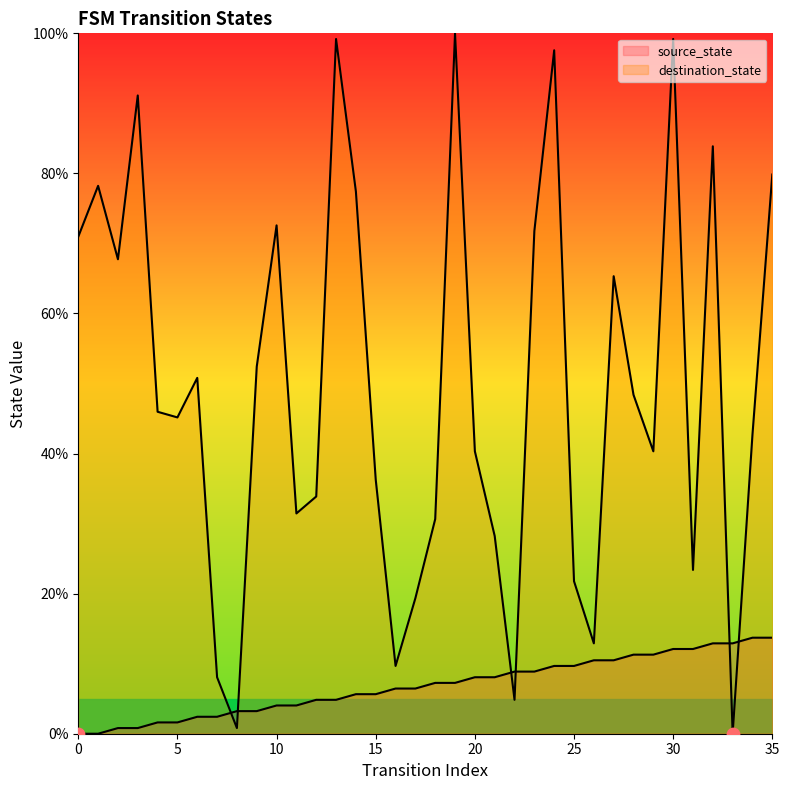

At which category is the sum across all series the highest?

30